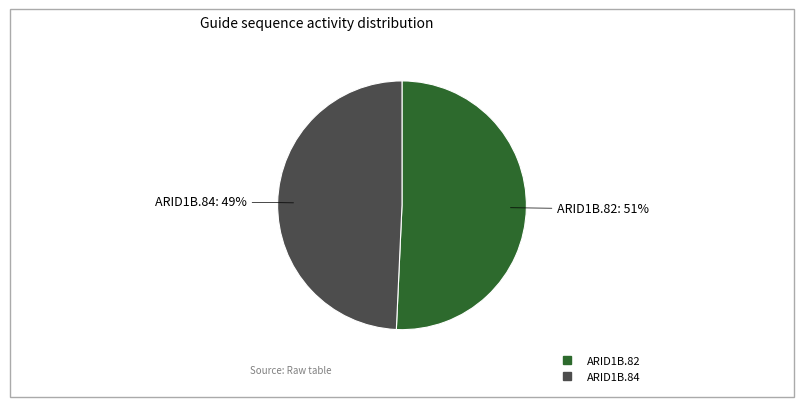

How many slices are in this pie chart?

2